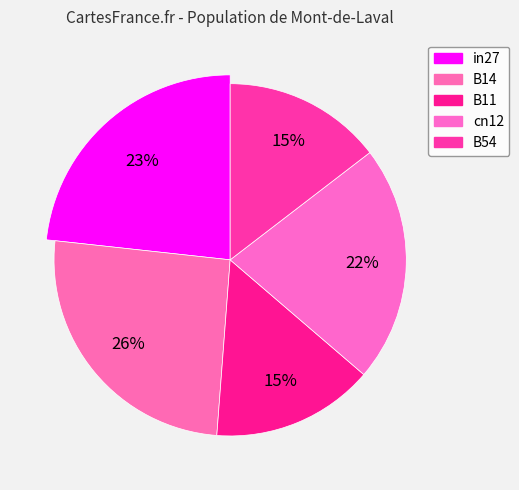

What percentage is the cn12 slice, to the nearest percent?

22%